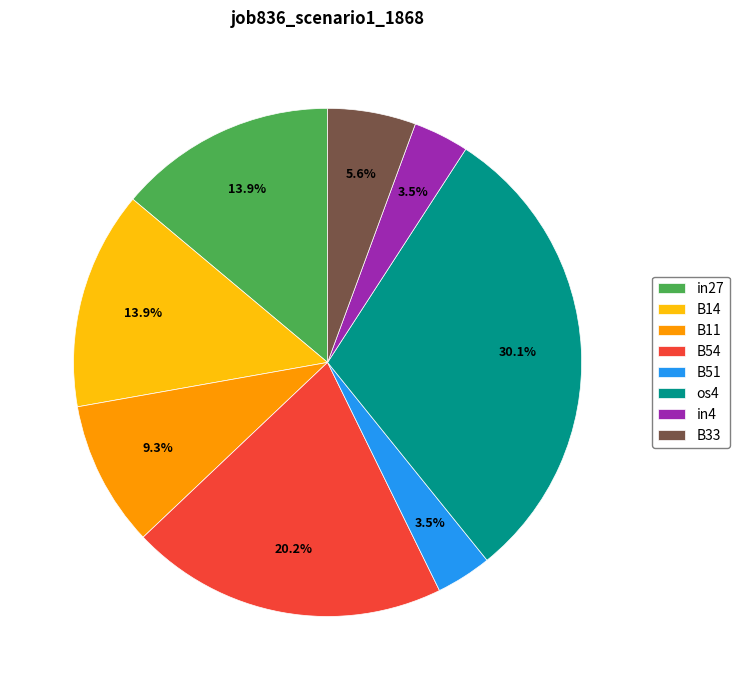

Is it true that in27 is 23% of the pie?

False